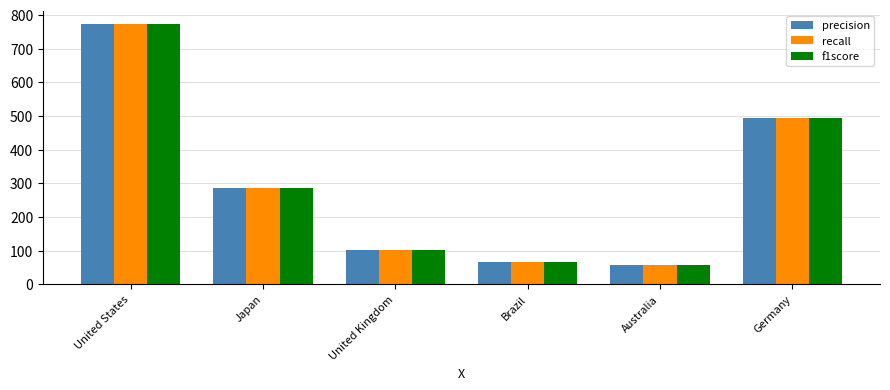

Reading right to left, extract all data points from this chart.

precision: Germany=494	Australia=59	Brazil=66	United Kingdom=102	Japan=285	United States=774
recall: Germany=494	Australia=59	Brazil=66	United Kingdom=102	Japan=285	United States=774
f1score: Germany=494	Australia=59	Brazil=66	United Kingdom=102	Japan=285	United States=774